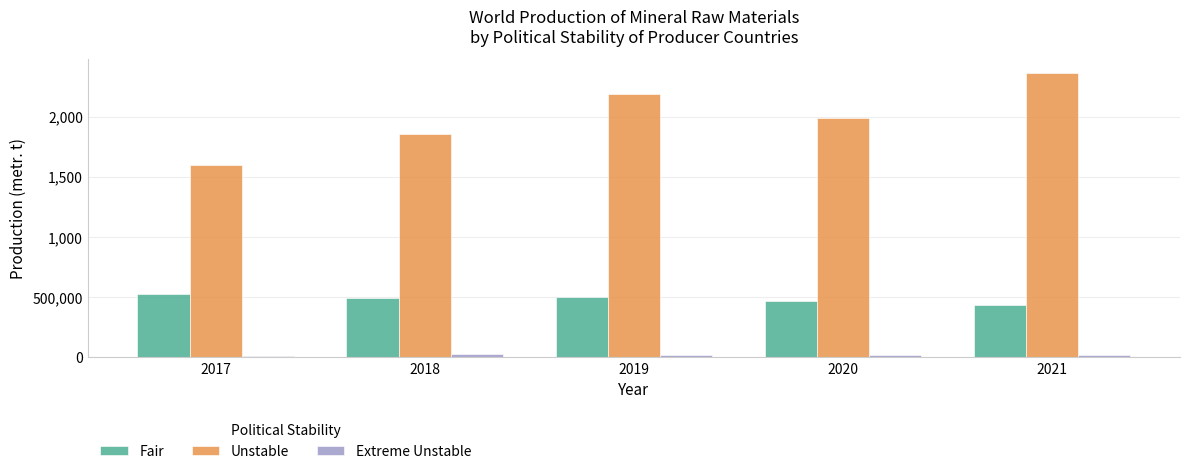

Reading left to right, transcribe all the data shown in this chart.

Fair: 528111	492285	498378	467476	431699
Unstable: 1598916	1854124	2190195	1988352	2362452
Extreme Unstable: 14770	31310	18940	22000	18100